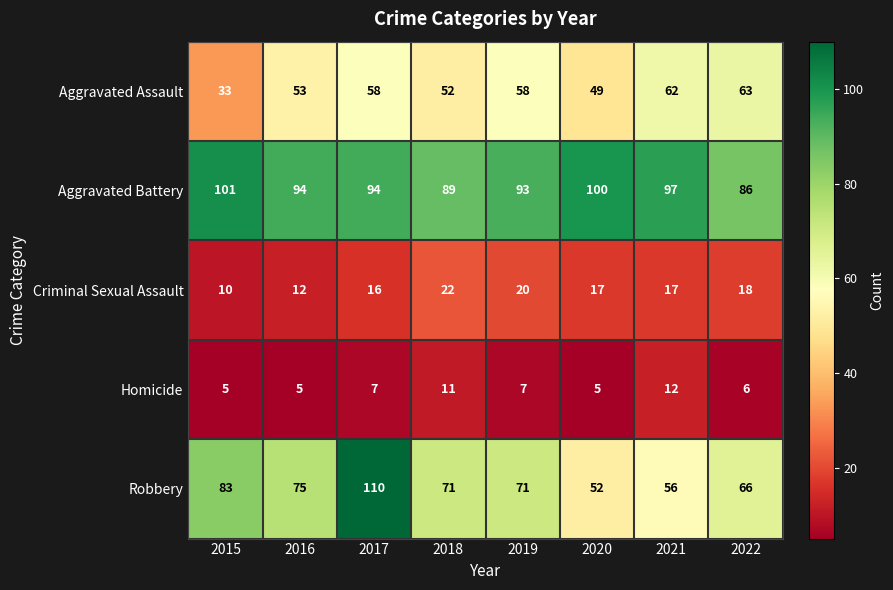

What is the minimum value shown in the chart?

5